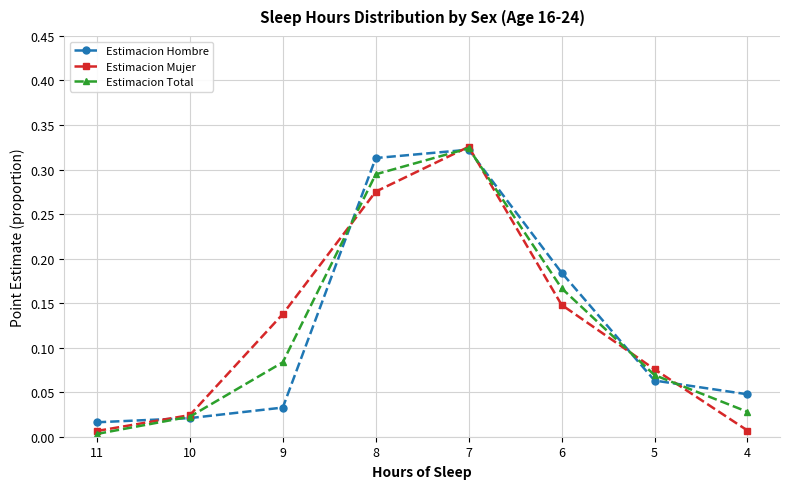

After their last crossing, which series has the higher values: Estimacion Mujer or Estimacion Total?

Estimacion Total